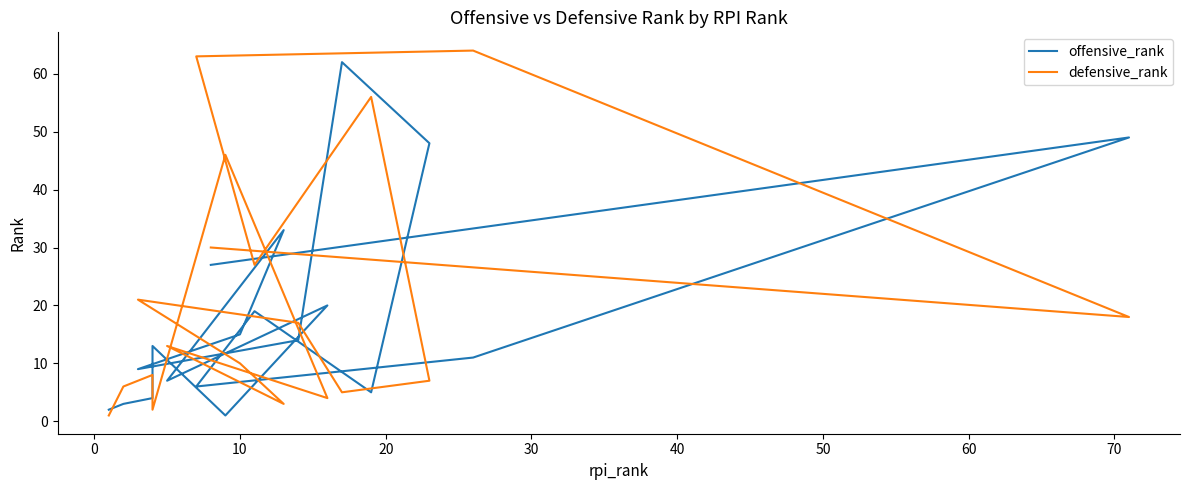

Rank the series by their average value, from highest to lowest.

defensive_rank, offensive_rank